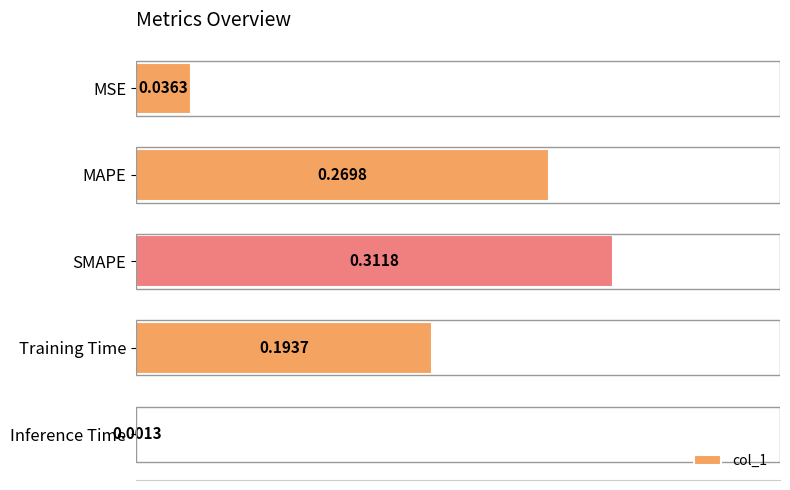

List the labels in order of value, largest first.

SMAPE, MAPE, Training Time, MSE, Inference Time